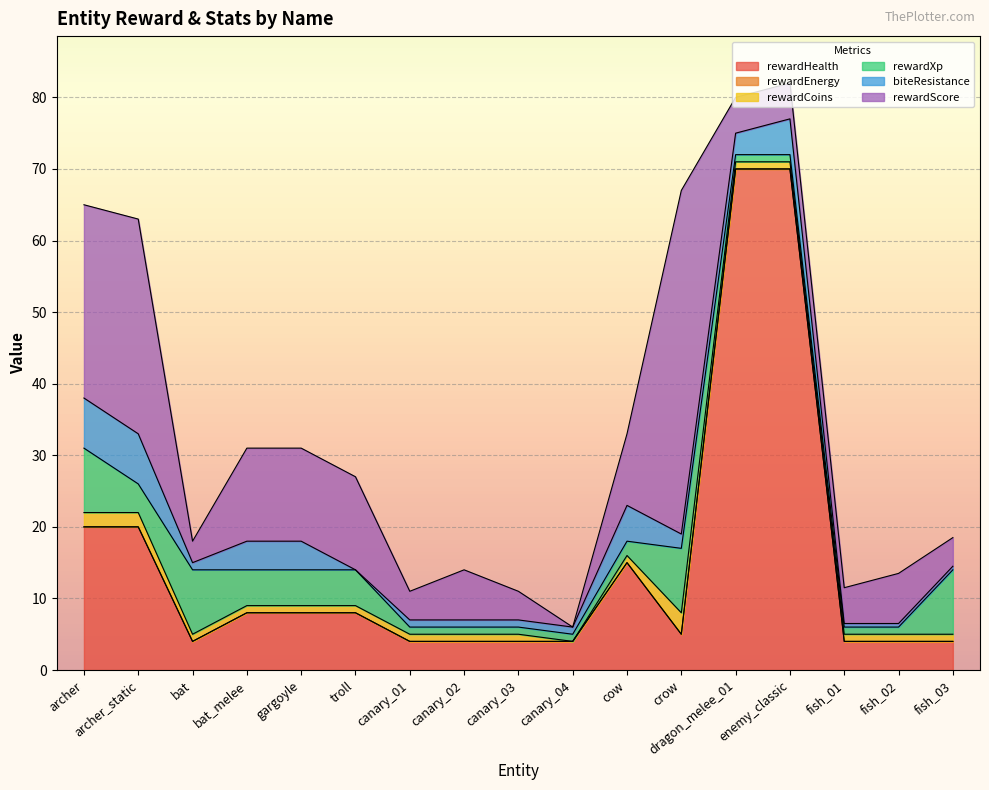

The value of rewardScore at dragon_melee_01 is 5.0. True or false?

True